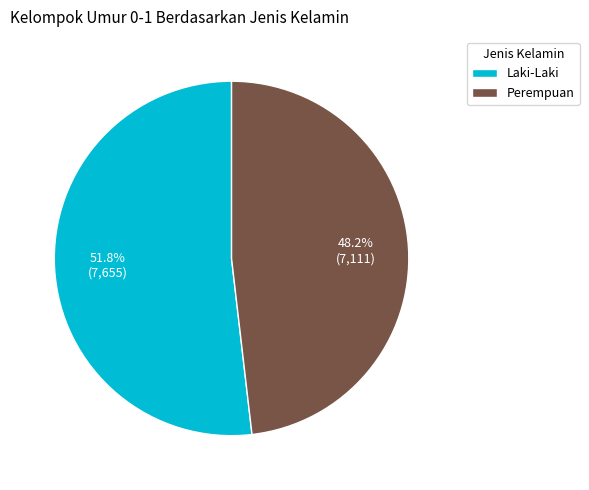

Rank the categories by value from lowest to highest.

Perempuan, Laki-Laki